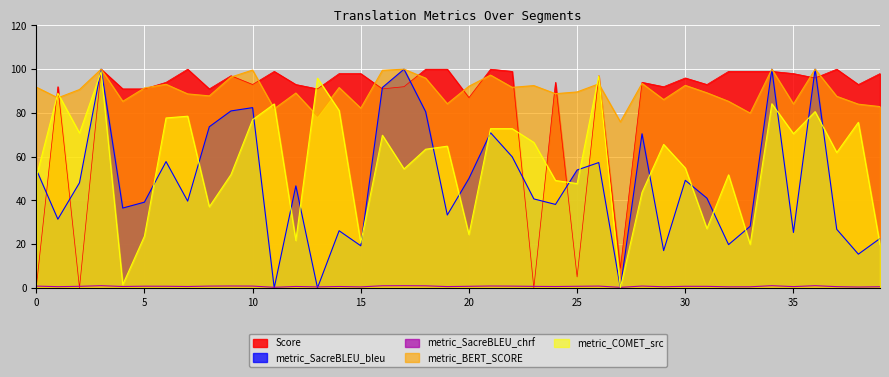

Is it true that Score equals 100.0 at 37?

True